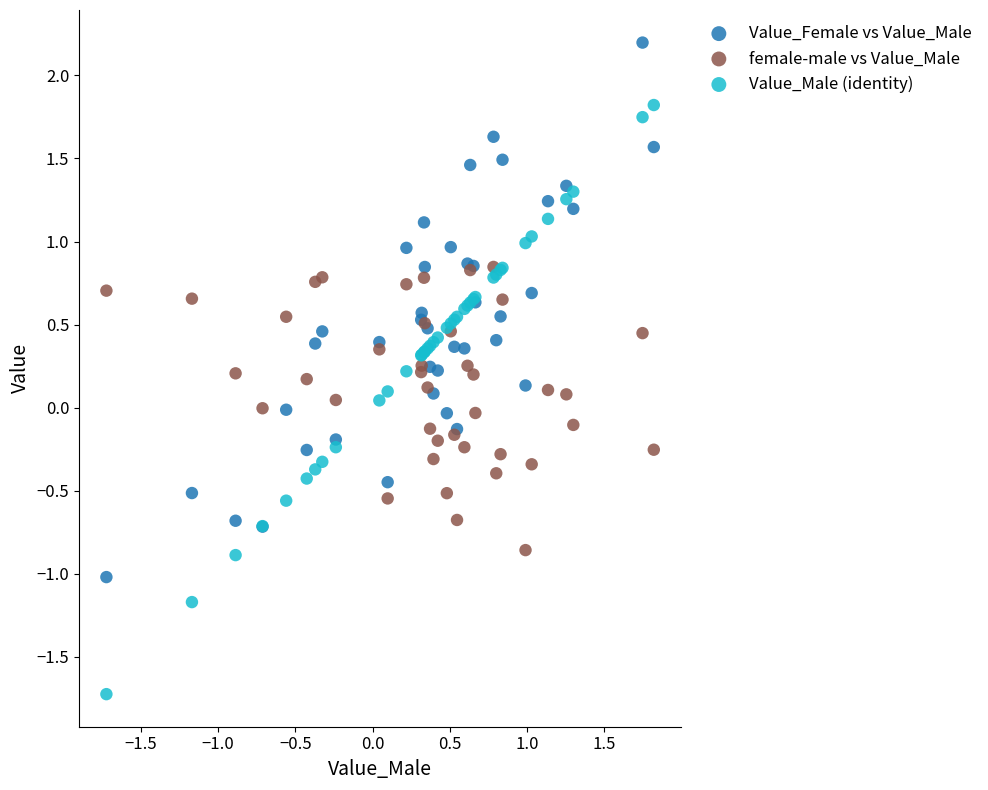

What is the X range (max minus min) for the scatter plot?

3.5